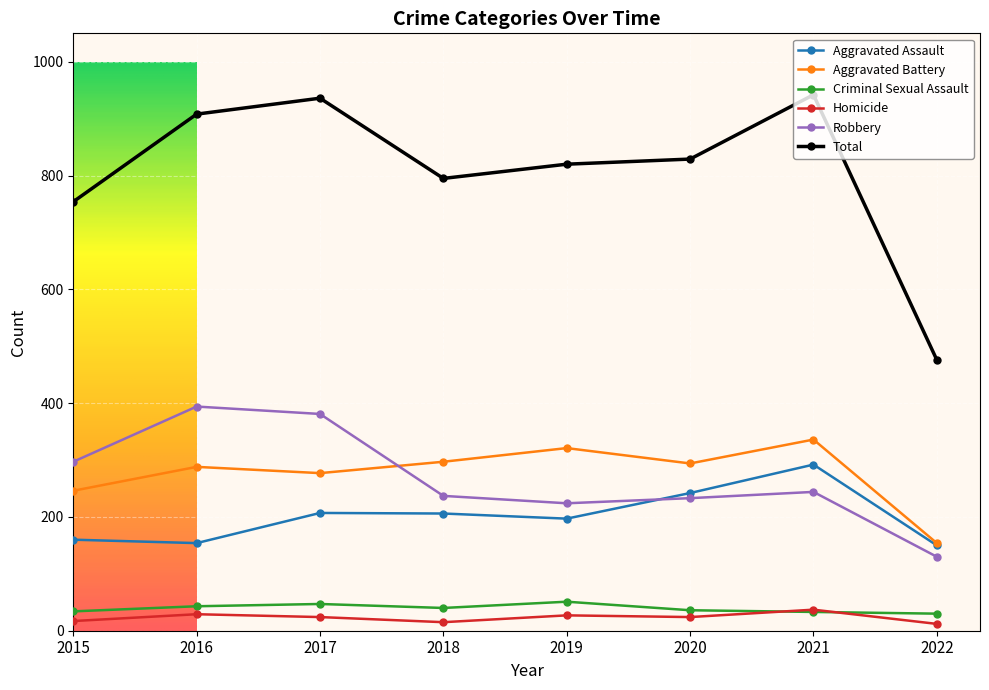

What is the difference between the highest and lowest values at 2019?

793